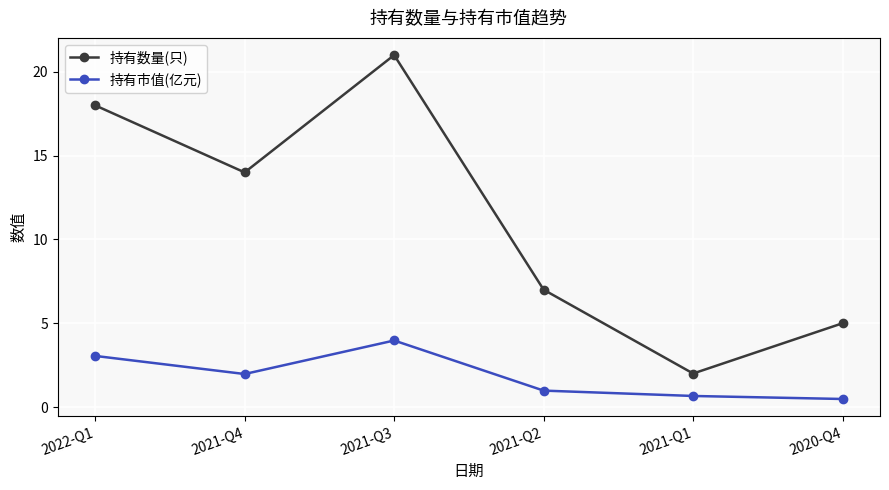

At which label does 持有数量(只) reach its peak?

2021-Q3